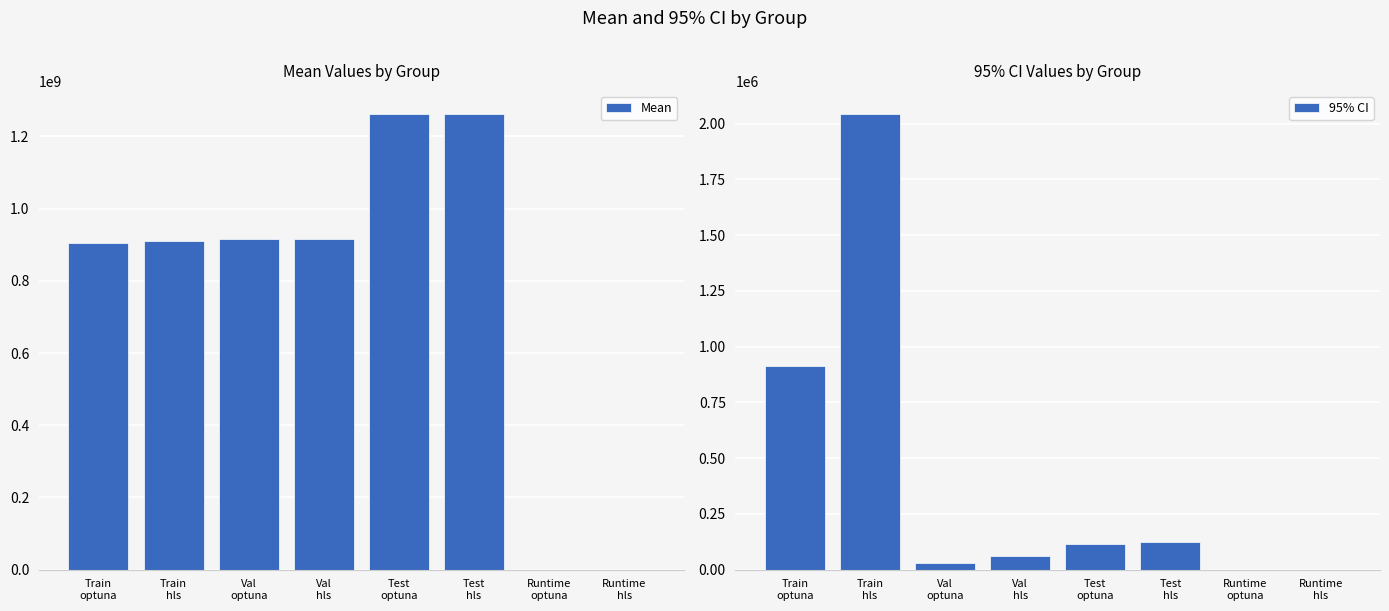

At which category does the chart reach its minimum across all series?

Runtime
hls